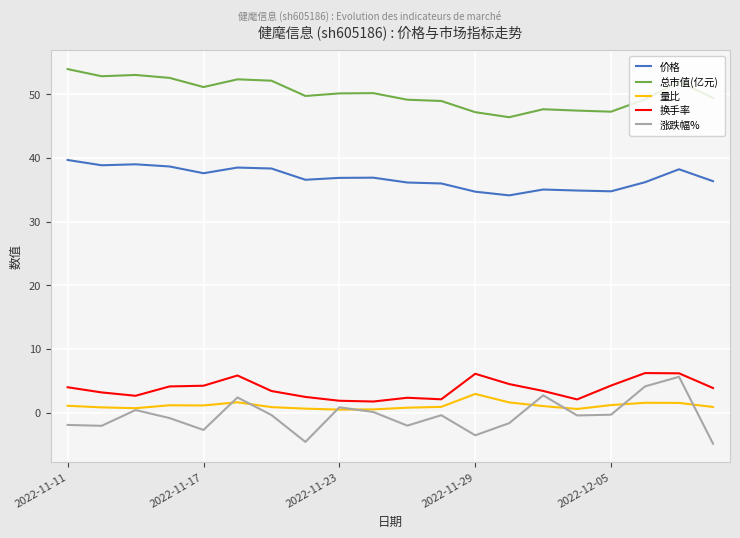

Which series has the widest spread of values?

涨跌幅%